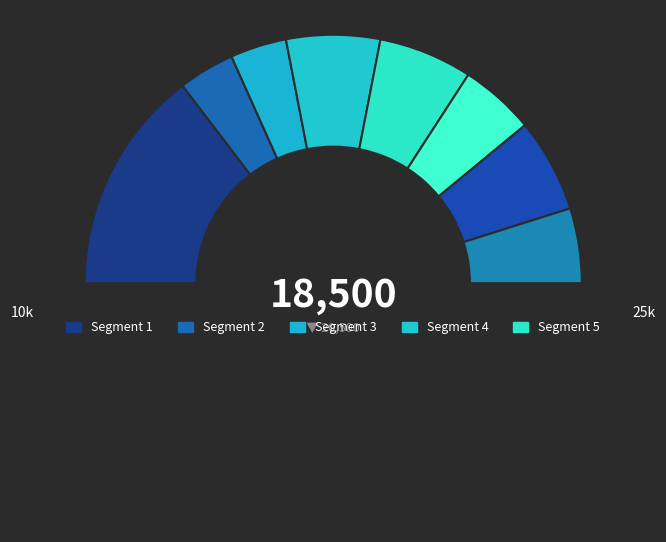

How many slices are in this pie chart?

9